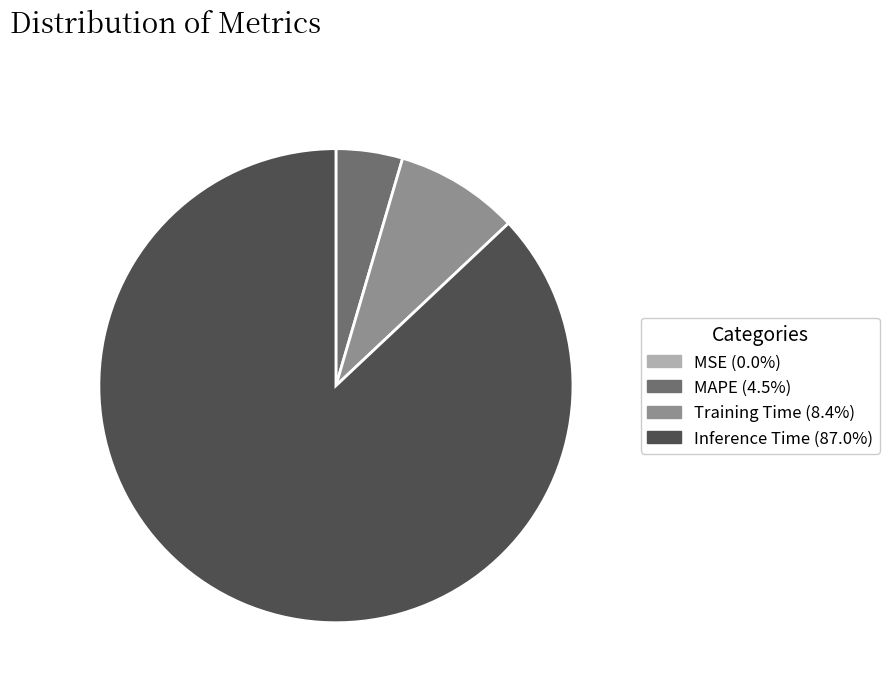

Is there any slice that represents more than half of the pie?

Yes